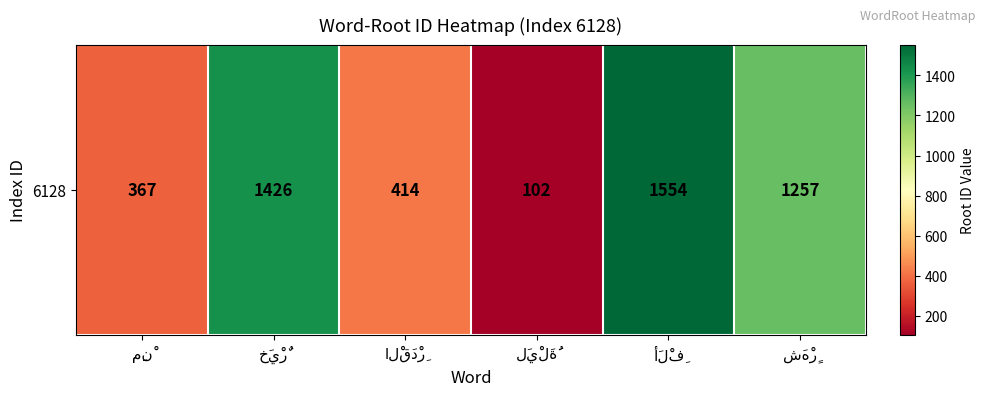

Which label corresponds to the largest value in the chart?

أَلْفِ